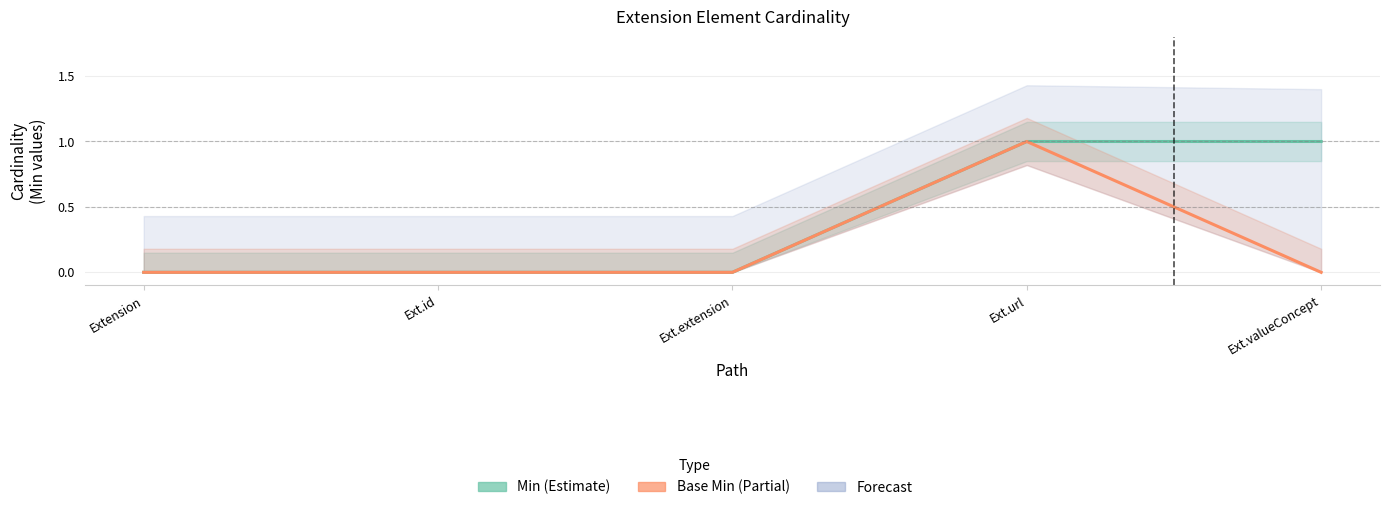

Is the value of Base Min at Ext.extension greater than the value of Min at Ext.extension?

No